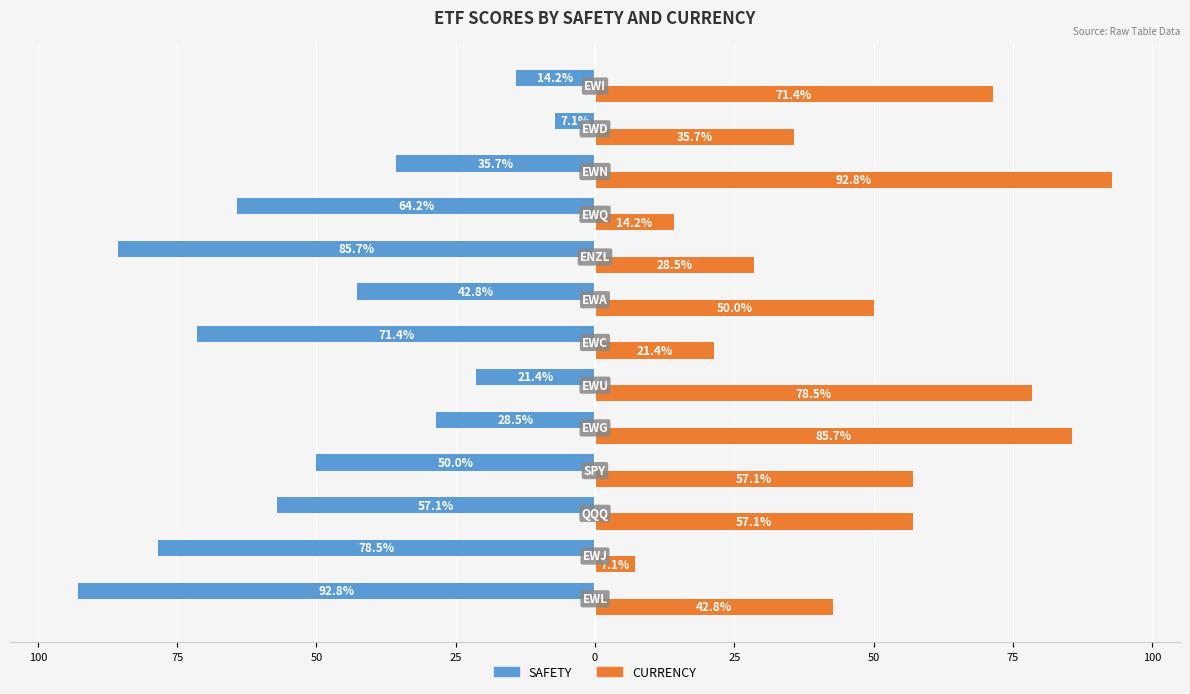

What is the maximum value shown in the chart?

92.8